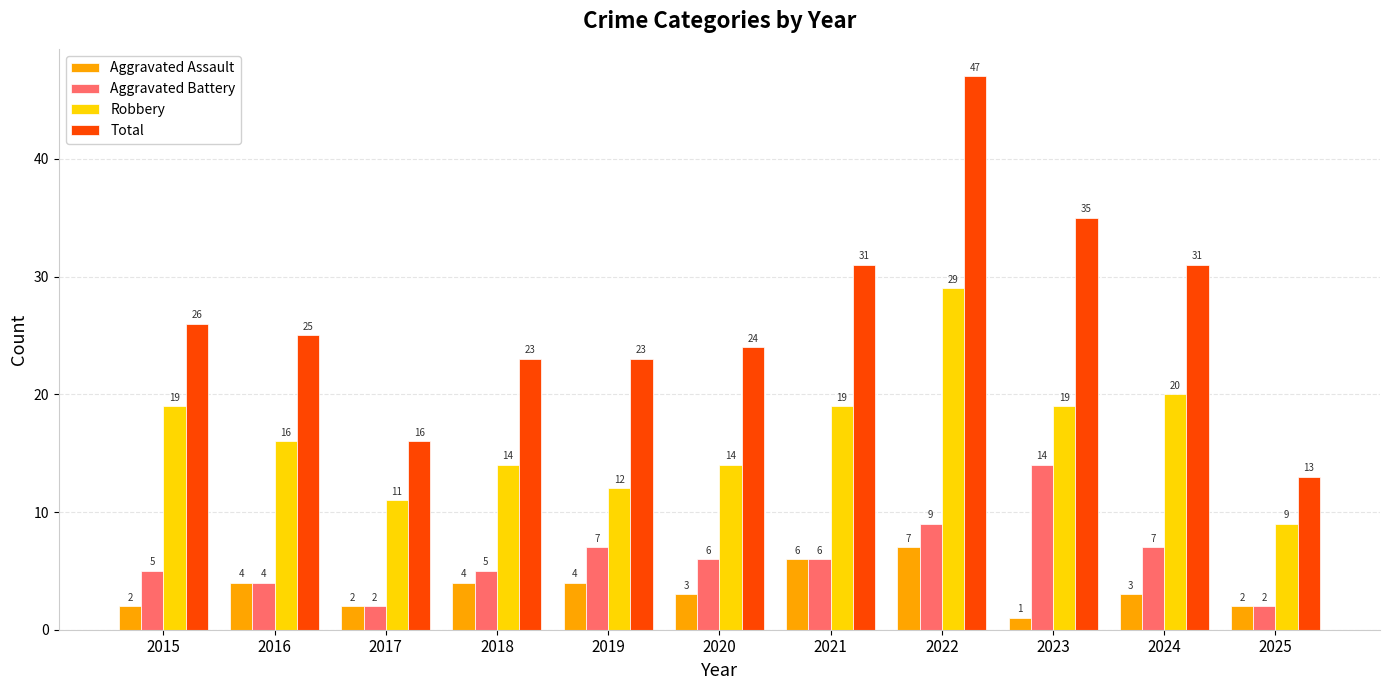

At which label does Aggravated Assault first exceed 3?

2016